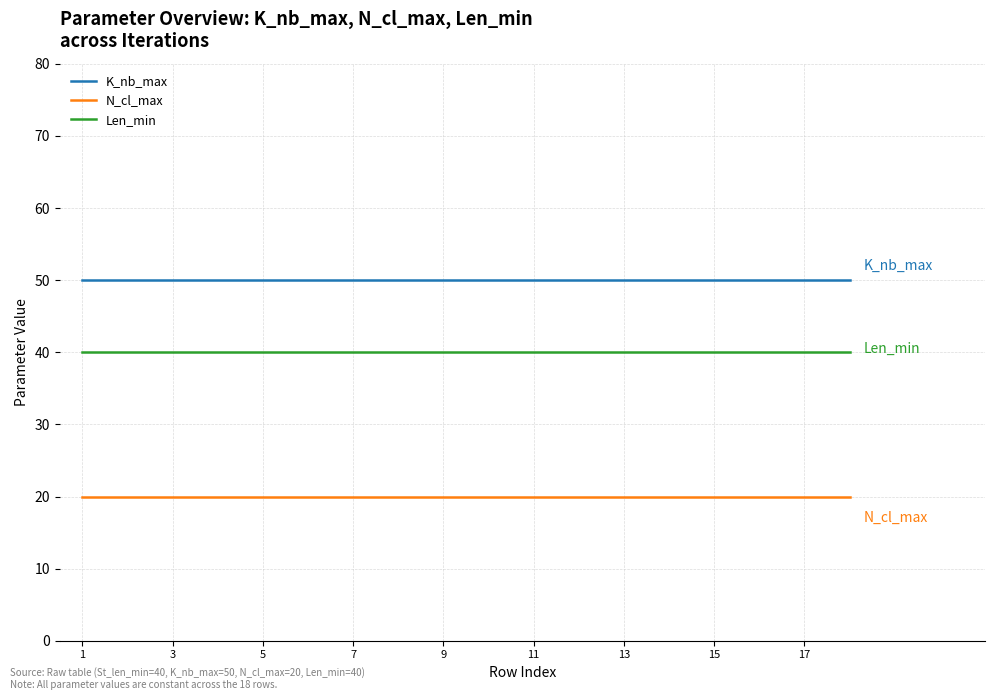

True or false: Len_min and K_nb_max cross at least once.

False